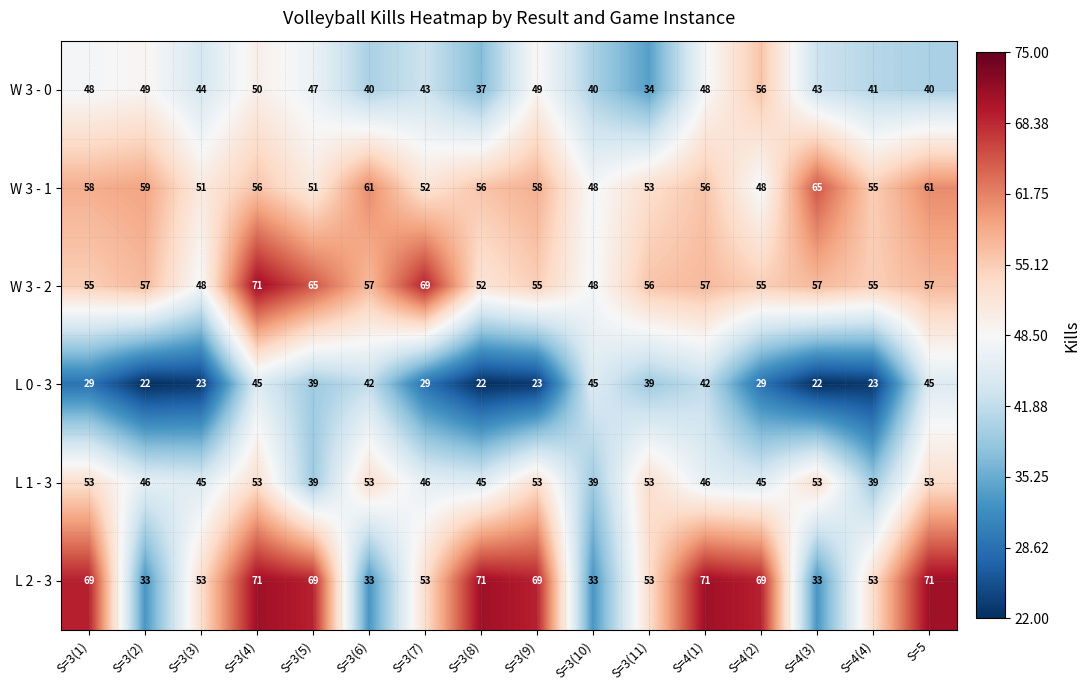

The value of W 3 - 2 at S=3(2) is 34. True or false?

False